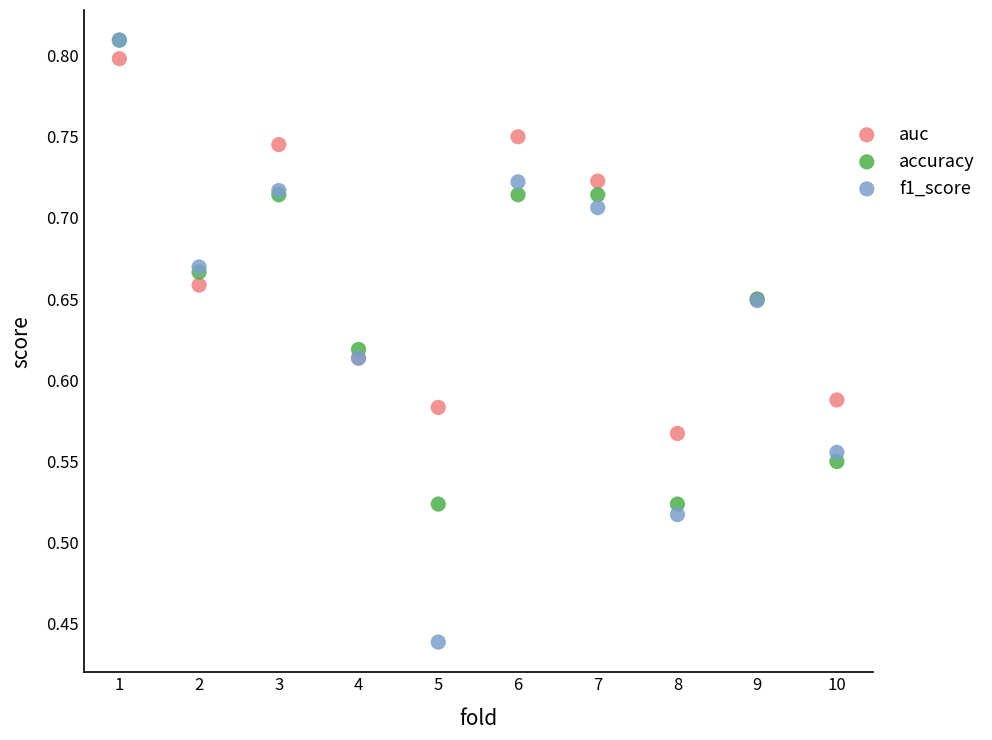

Which series reaches the minimum Y coordinate?

f1_score